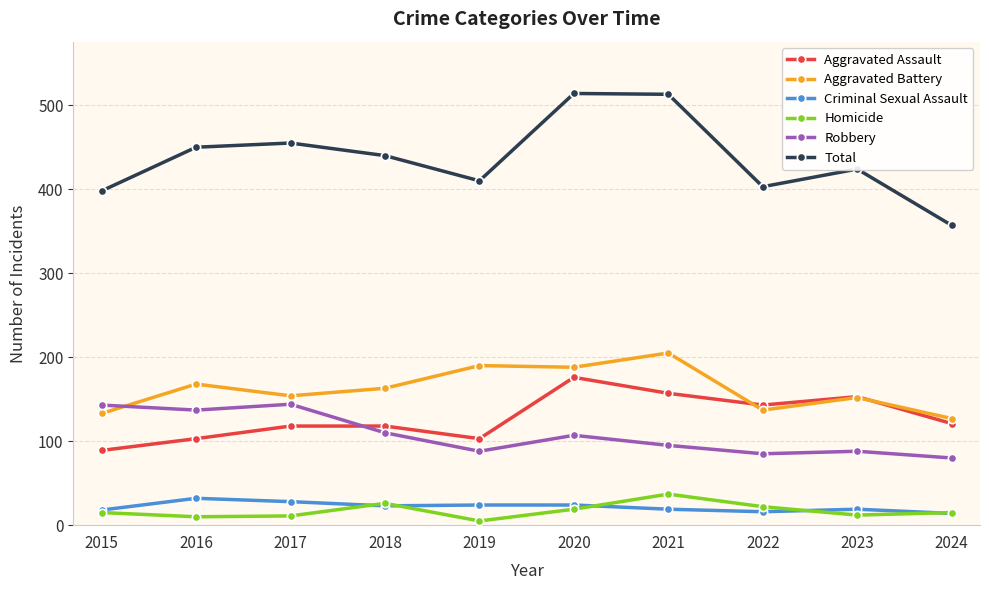

What are all the series names shown in the legend?

Aggravated Assault, Aggravated Battery, Criminal Sexual Assault, Homicide, Robbery, Total